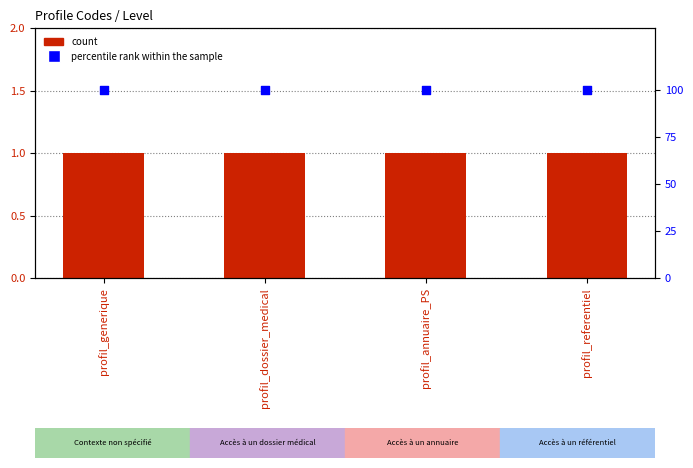

Which series reaches the maximum Y coordinate?

percentile rank within the sample